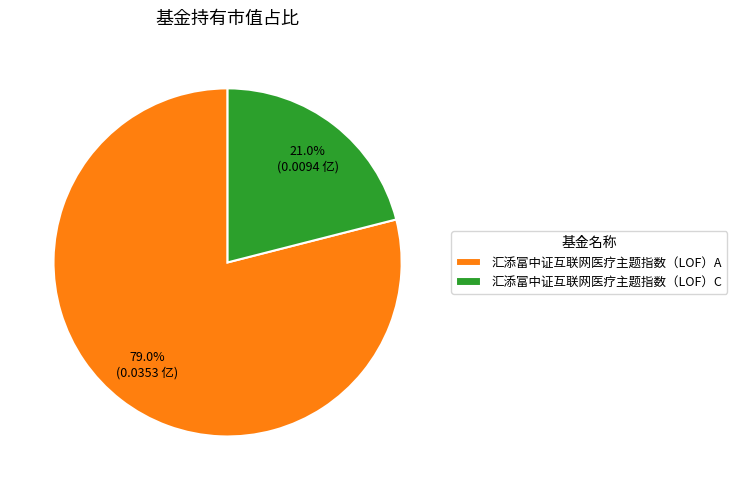

Is it true that 汇添富中证互联网医疗主题指数（LOF）A is 64% of the pie?

False